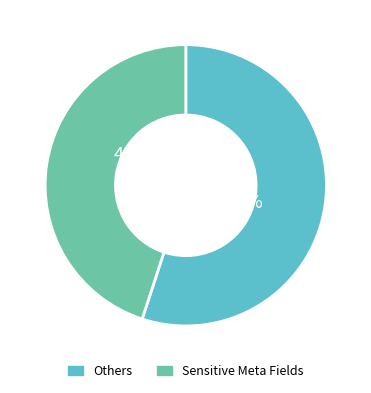

True or false: Others accounts for 65% of the total.

False